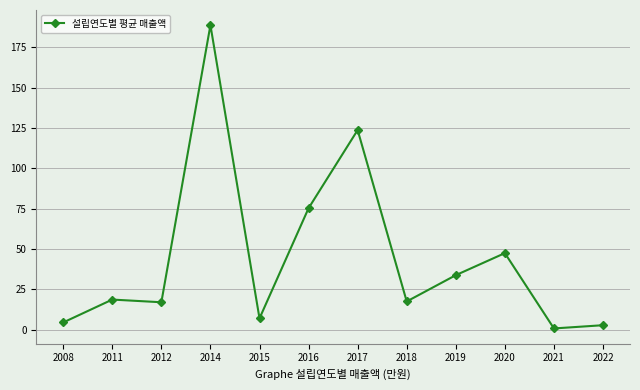

How many categories are shown in the chart?

12